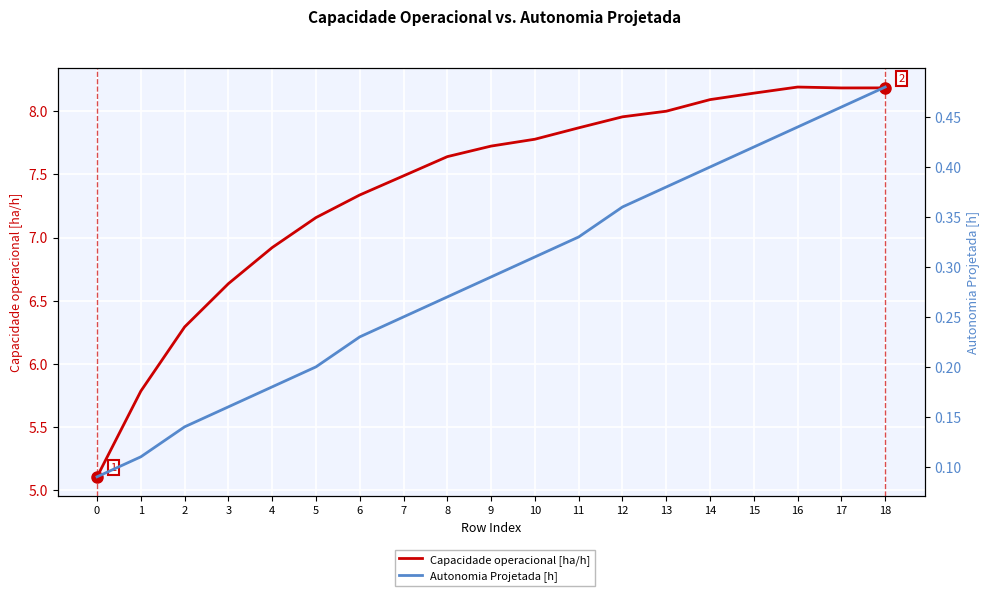

What is the sum of the Capacidade operacional [ha/h] values at 4 and 1?

12.7